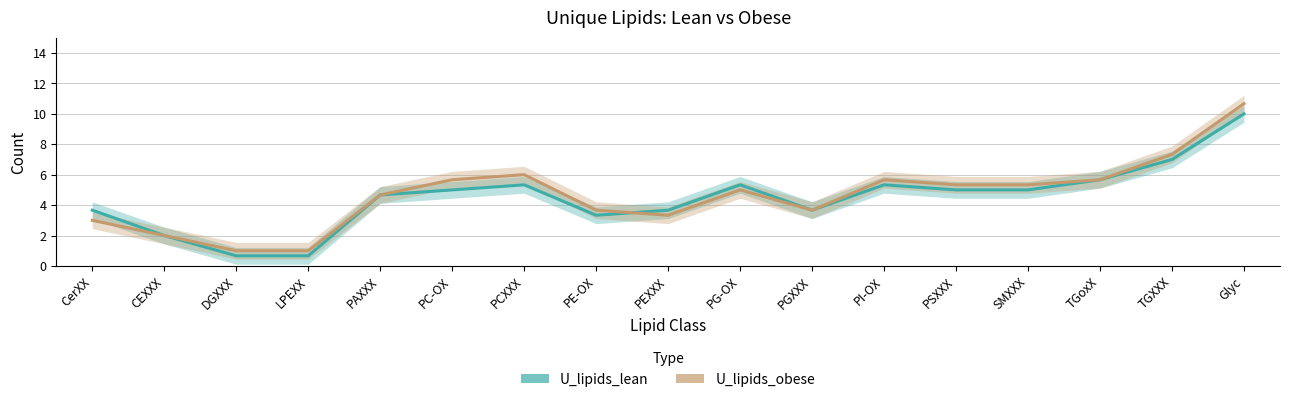

What is the label of the 16th point from the right?

CEXXX